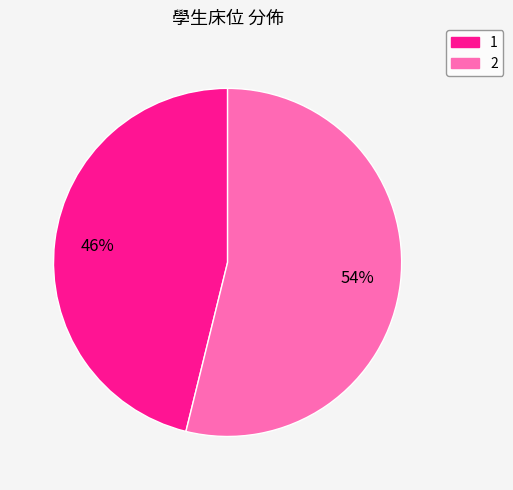

Rank the categories by value from lowest to highest.

1, 2